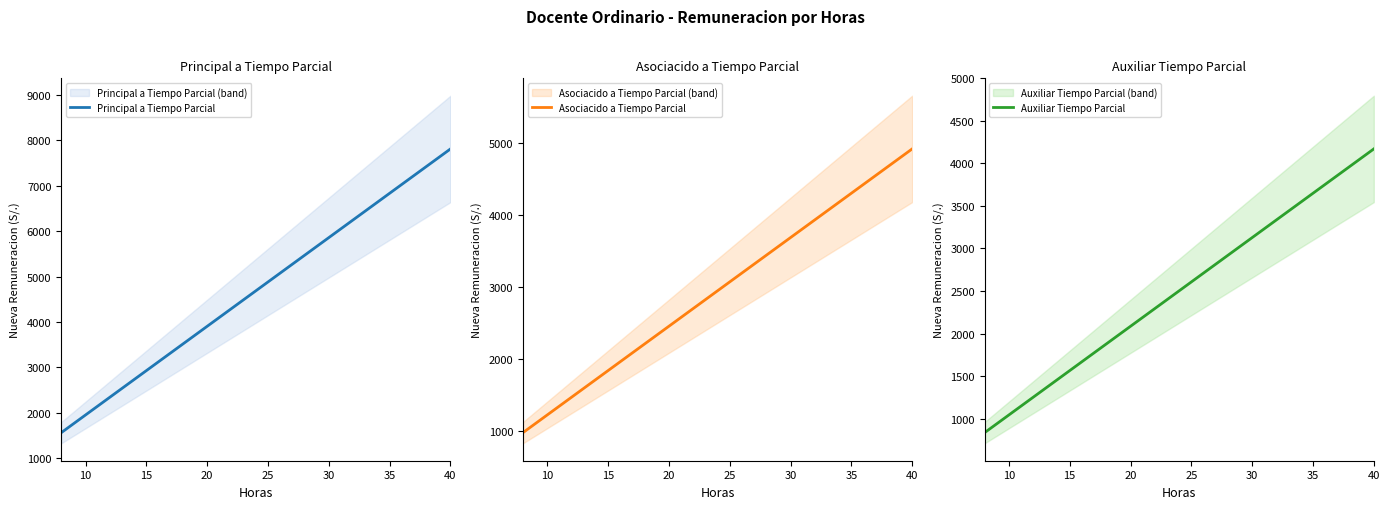

What is the difference between the highest and lowest values at 35?

1275.1